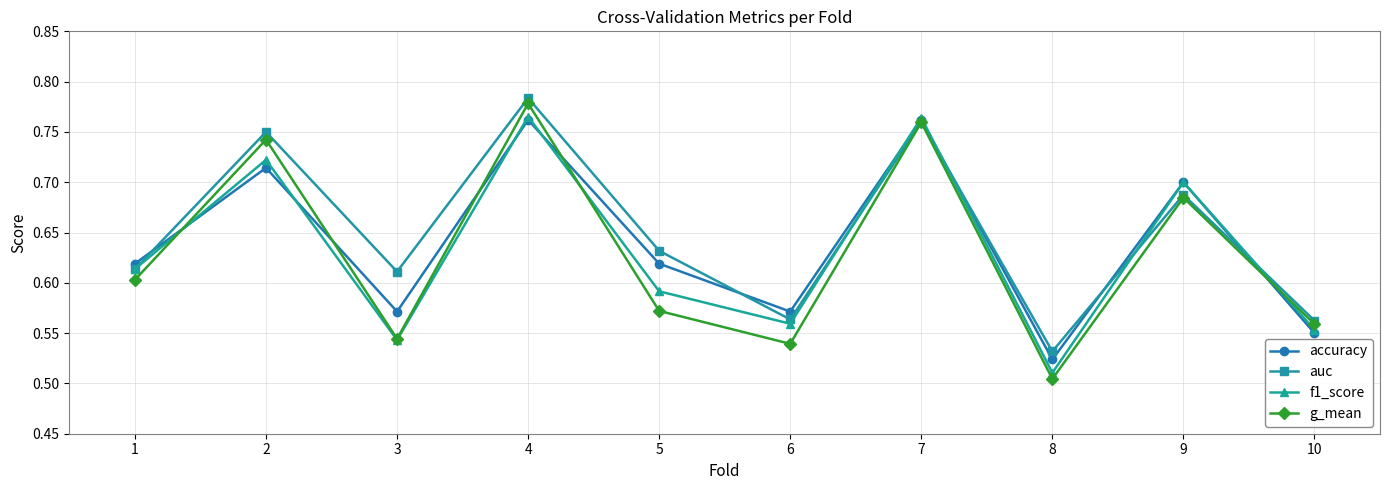

How many interior local peaks does the g_mean series have?

4